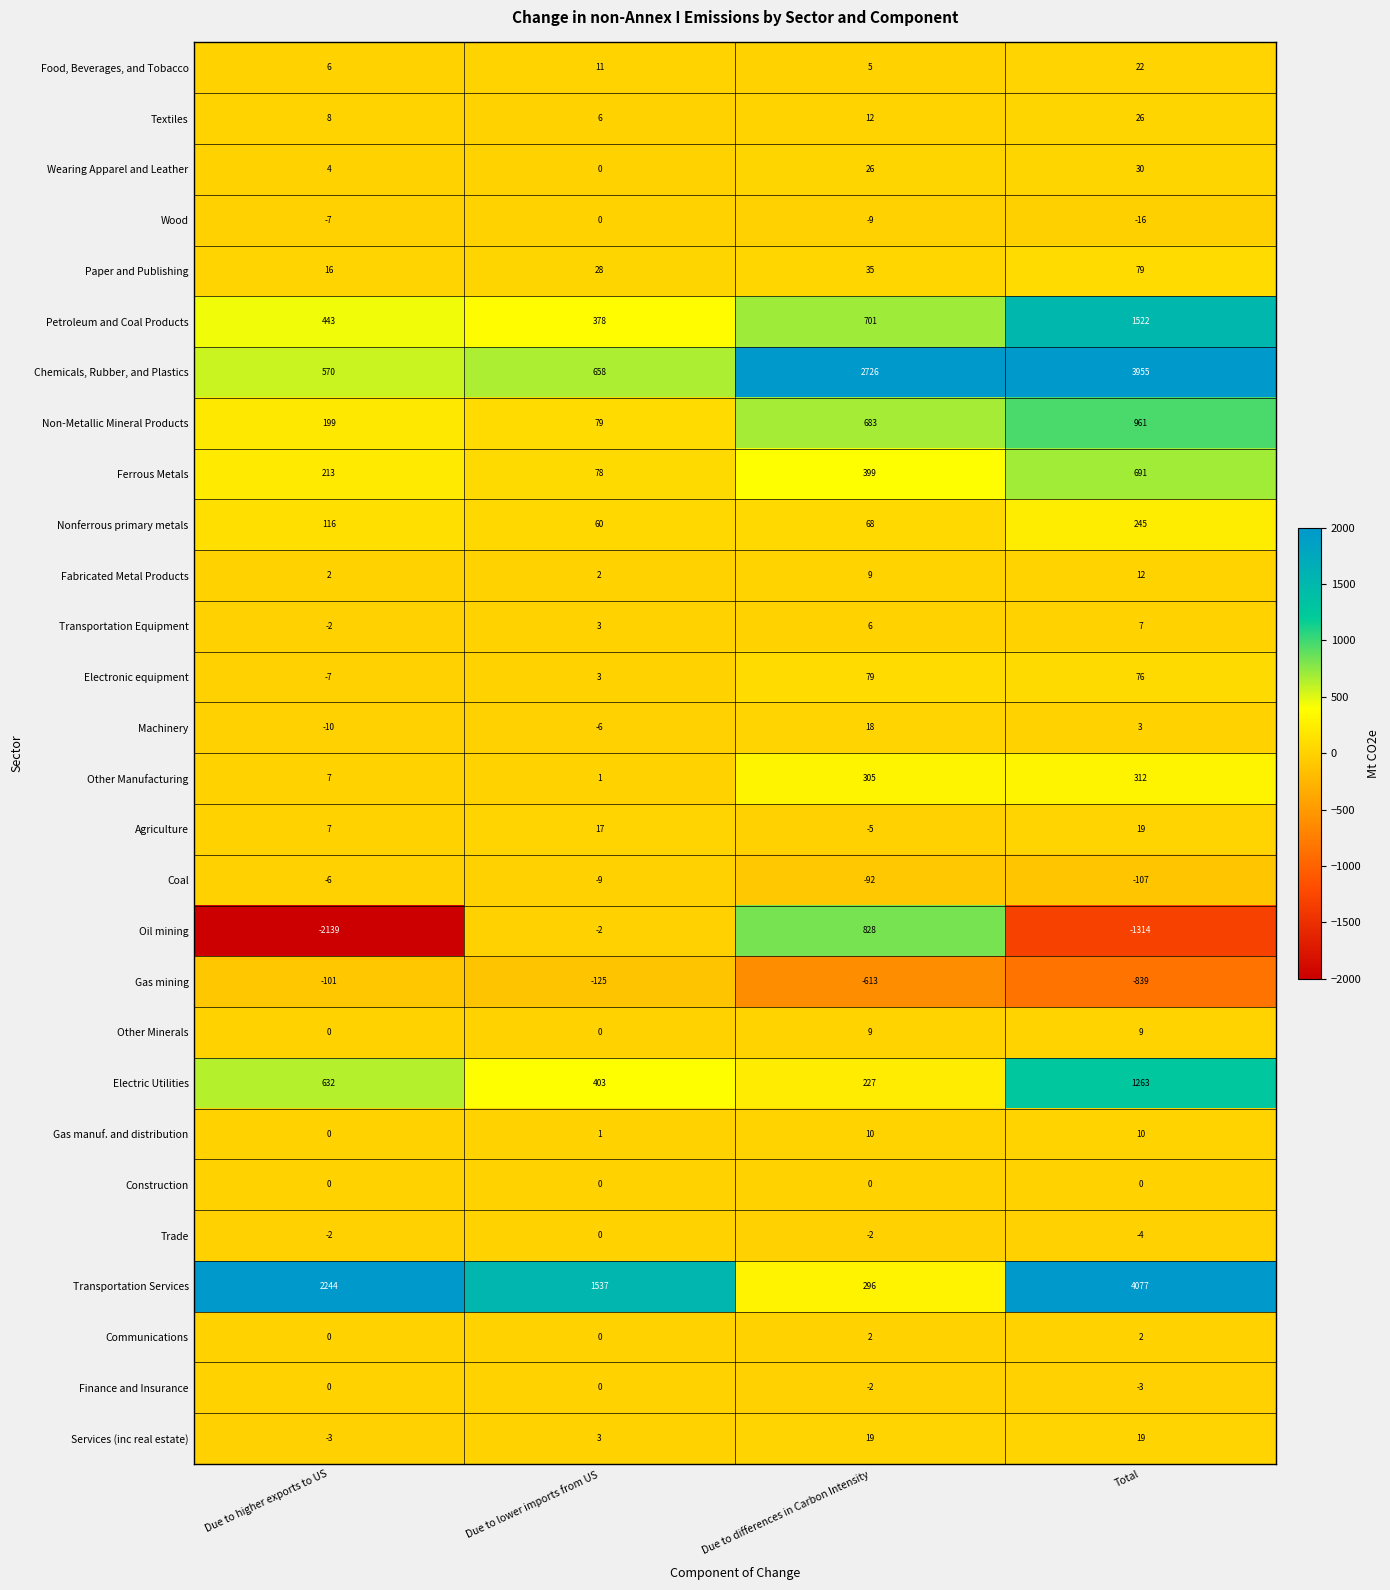

What is the sum of the Oil mining values at Due to lower imports from US and Due to differences in Carbon Intensity?

826